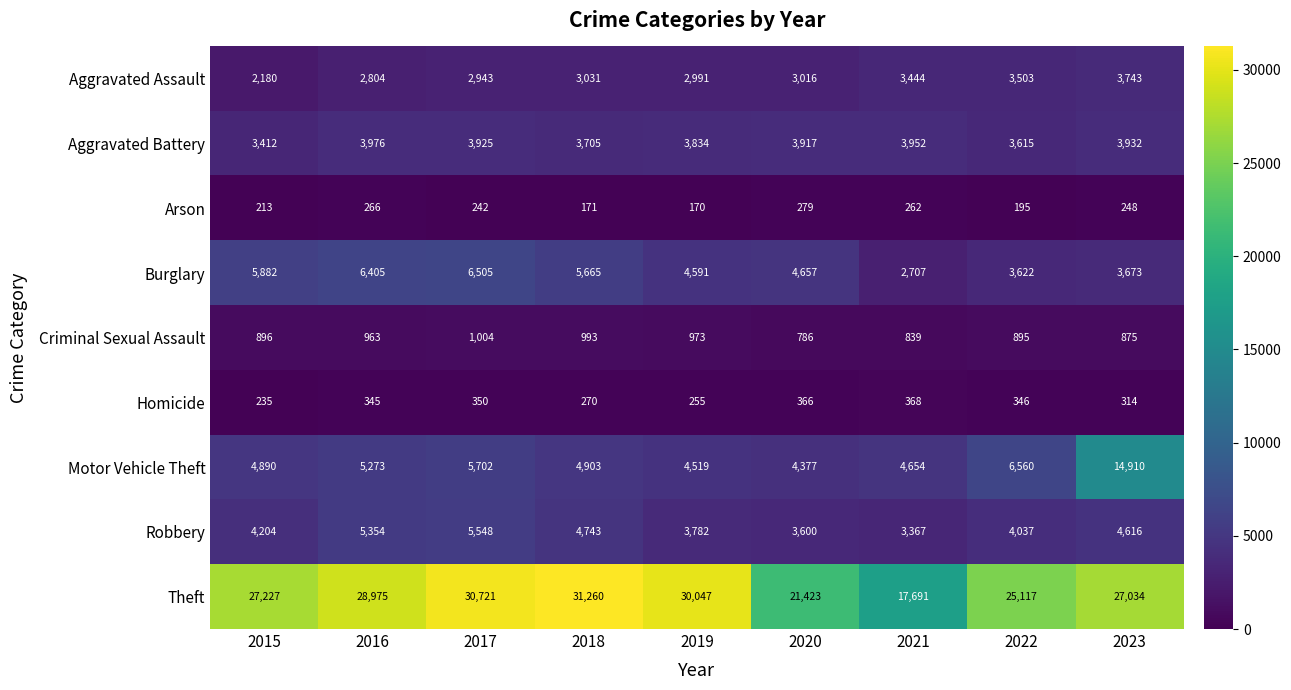

How many series are shown in this chart?

9